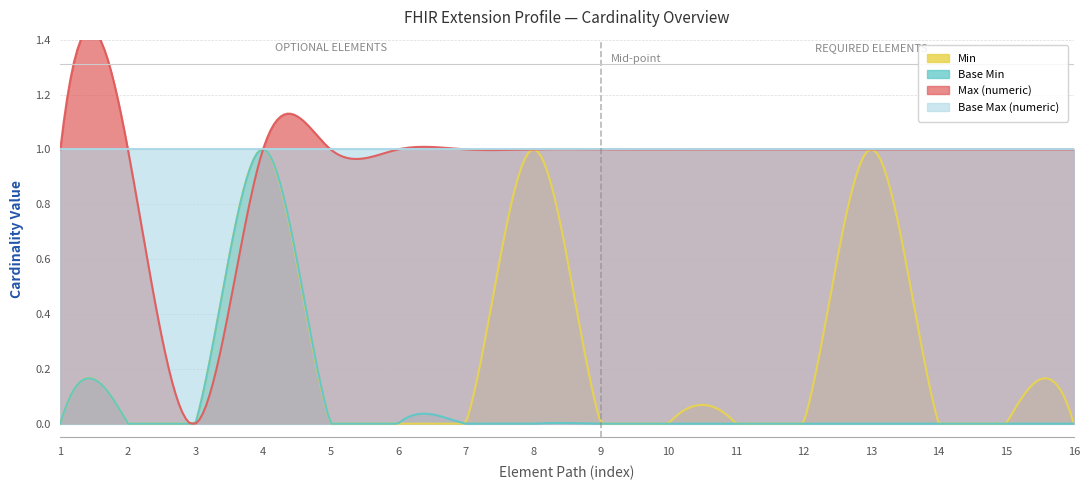

What is the sum of all Base Min values?

1